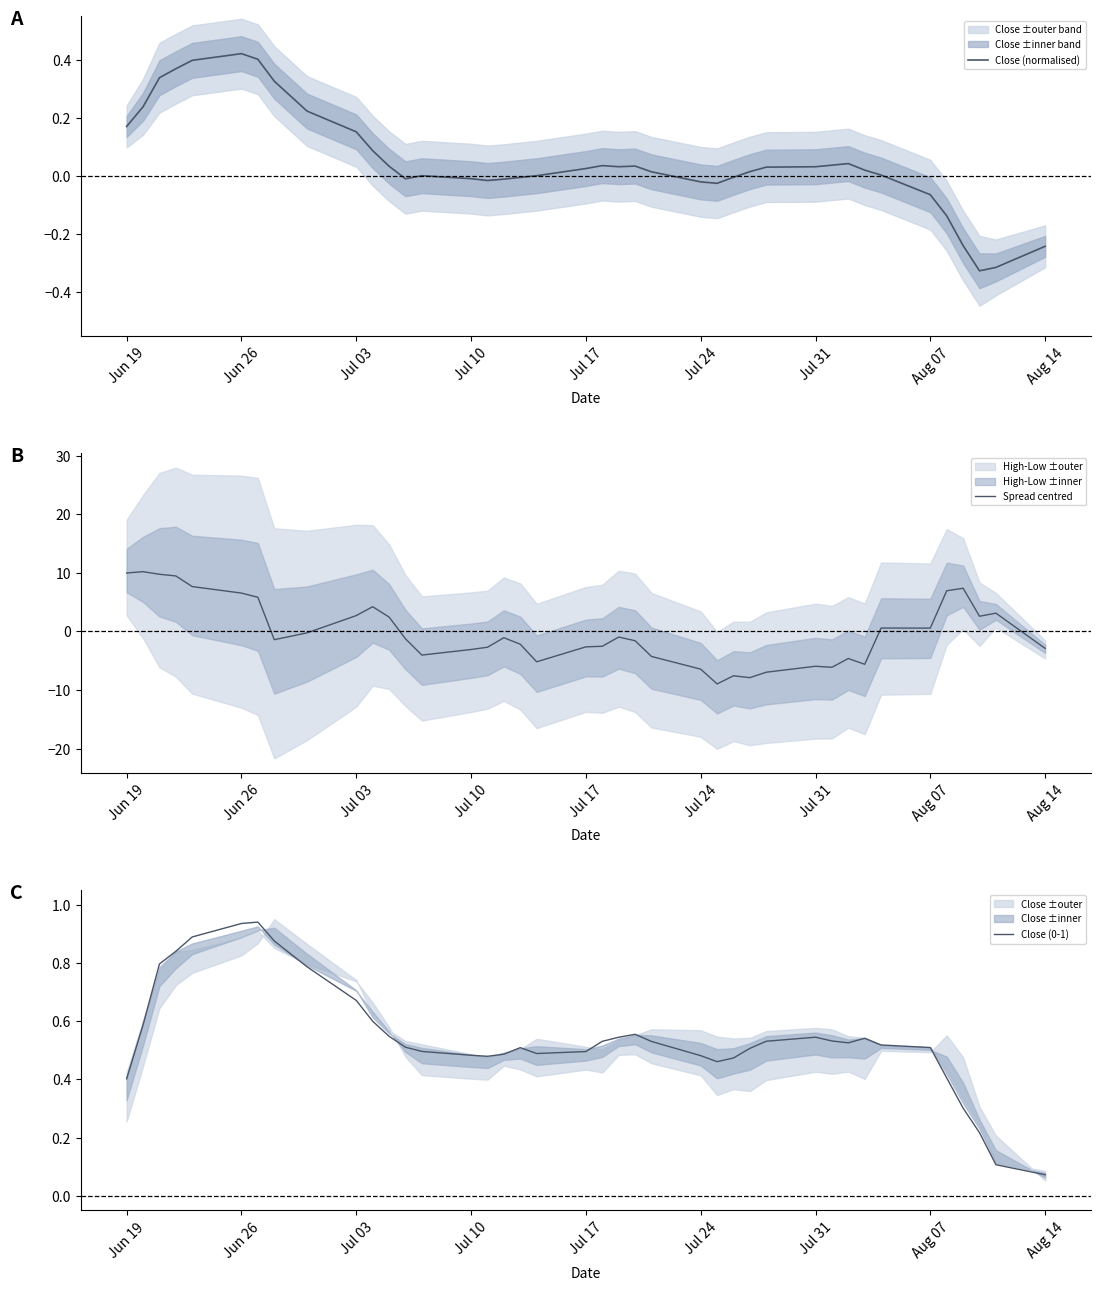

What is the highest value of the Spread centred series?

10.2